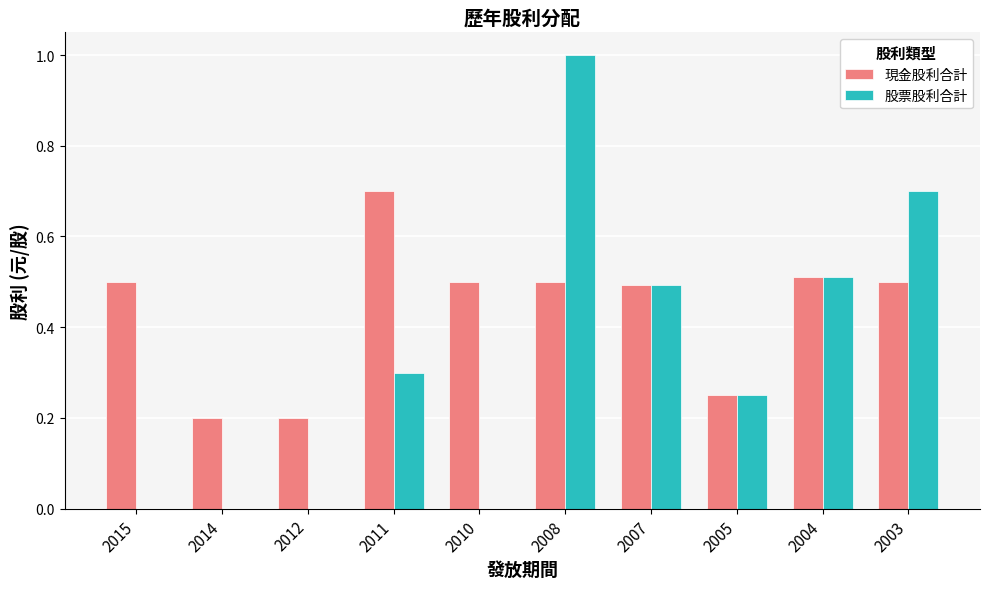

True or false: 股票股利合計 has a value of 0.0 at 2015.

True